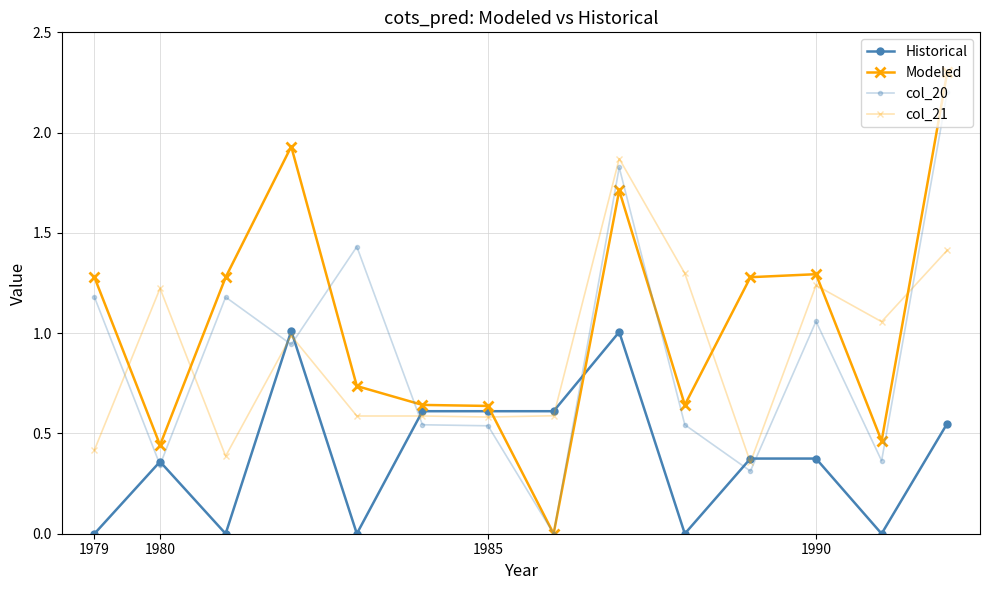

At which label does Modeled first exceed 1?

1979